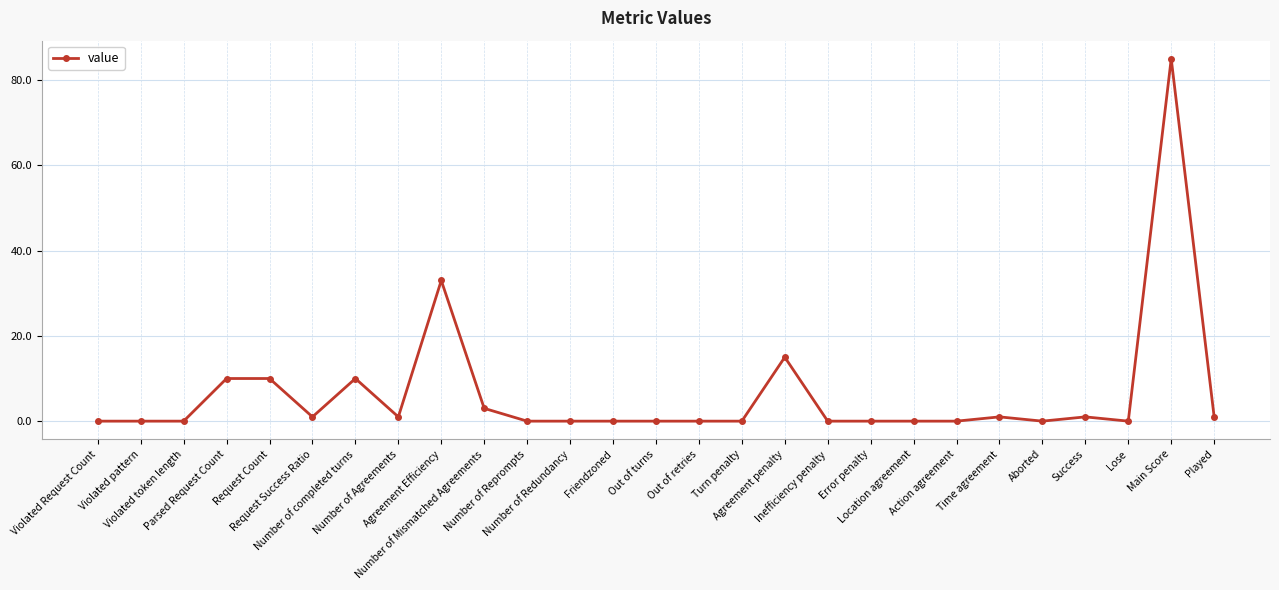

What is the difference between the maximum and second lowest values?

85